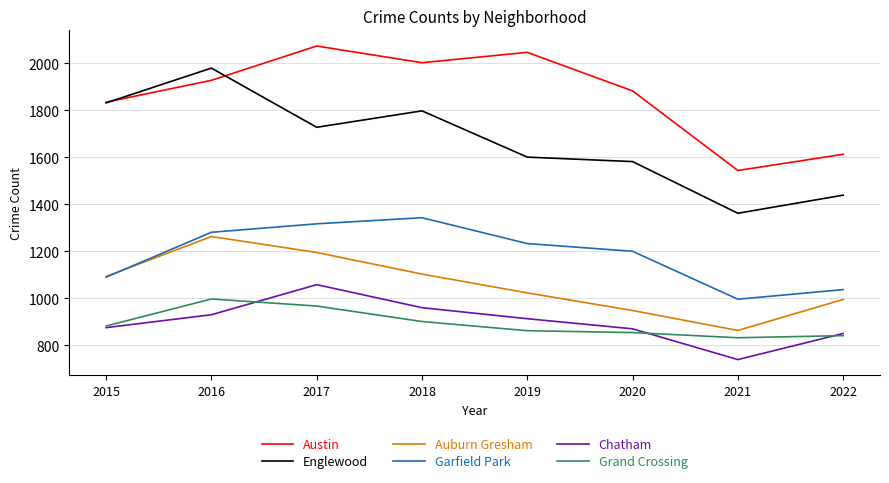

The value of Englewood at 2021 is 2375. True or false?

False